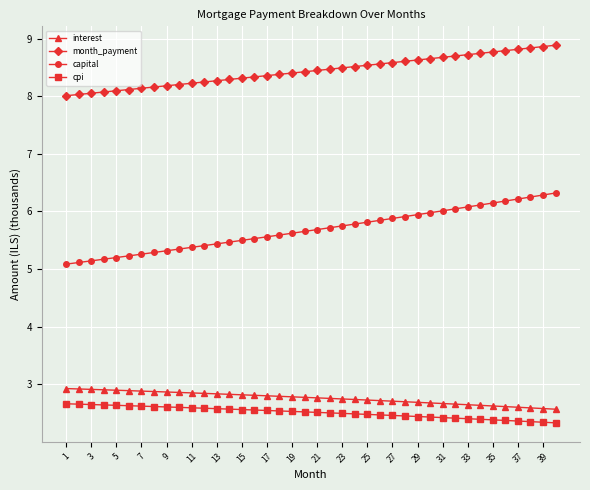

What is the minimum value shown in the chart?

2.3